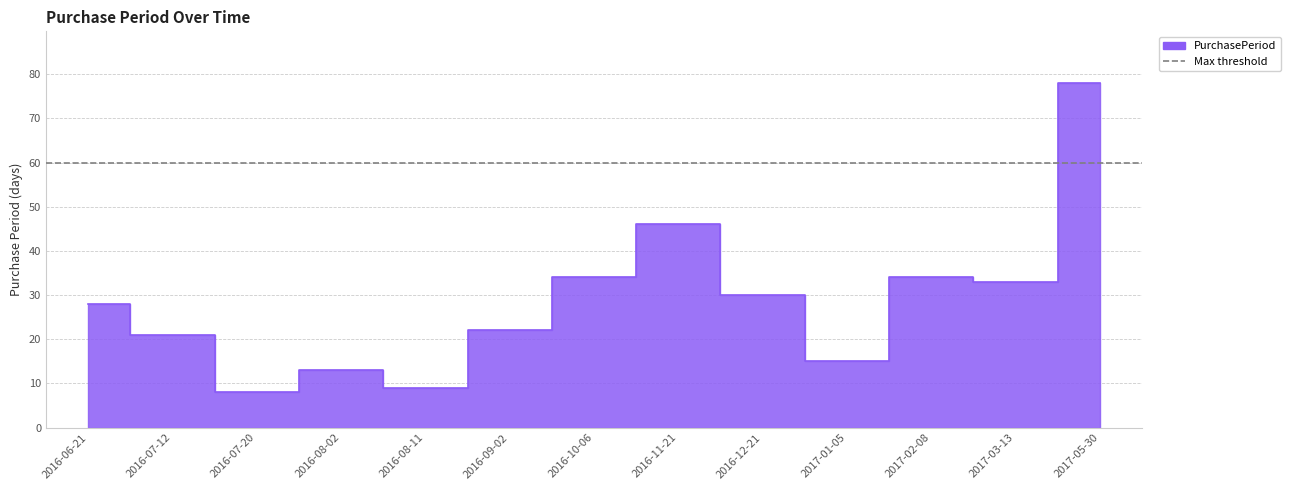

Reading left to right, transcribe all the data shown in this chart.

28	21	8	13	9	22	34	46	30	15	34	33	78